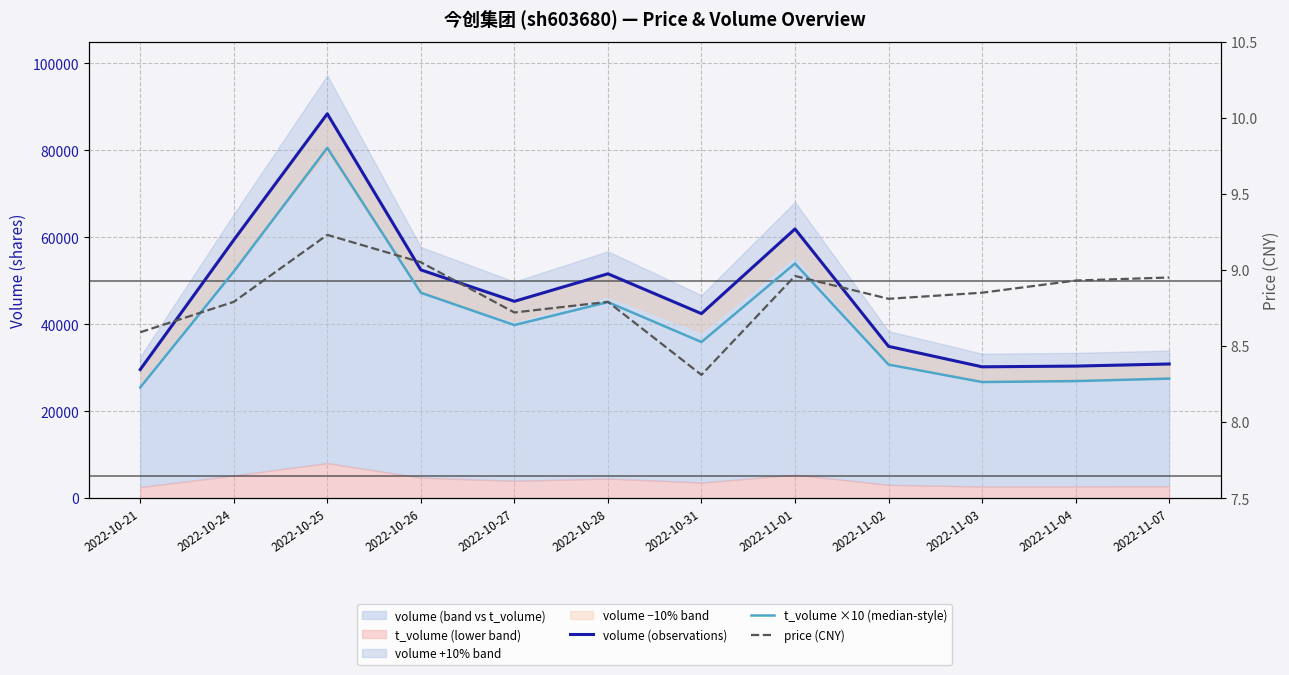

What is the sum of all t_volume ×10 (median-style) values?

491990.0